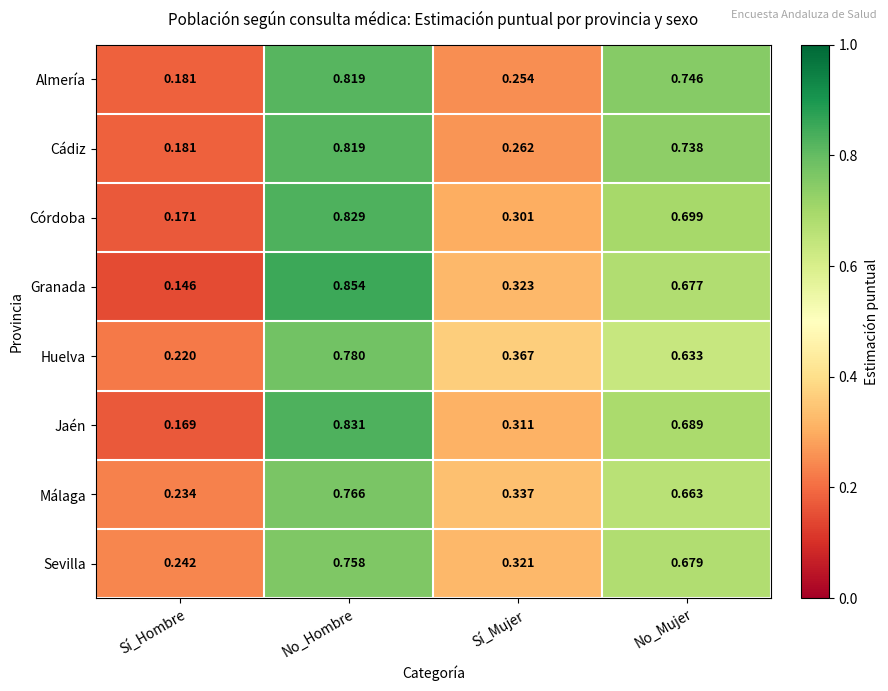

Which series has the largest range (max minus min)?

Granada